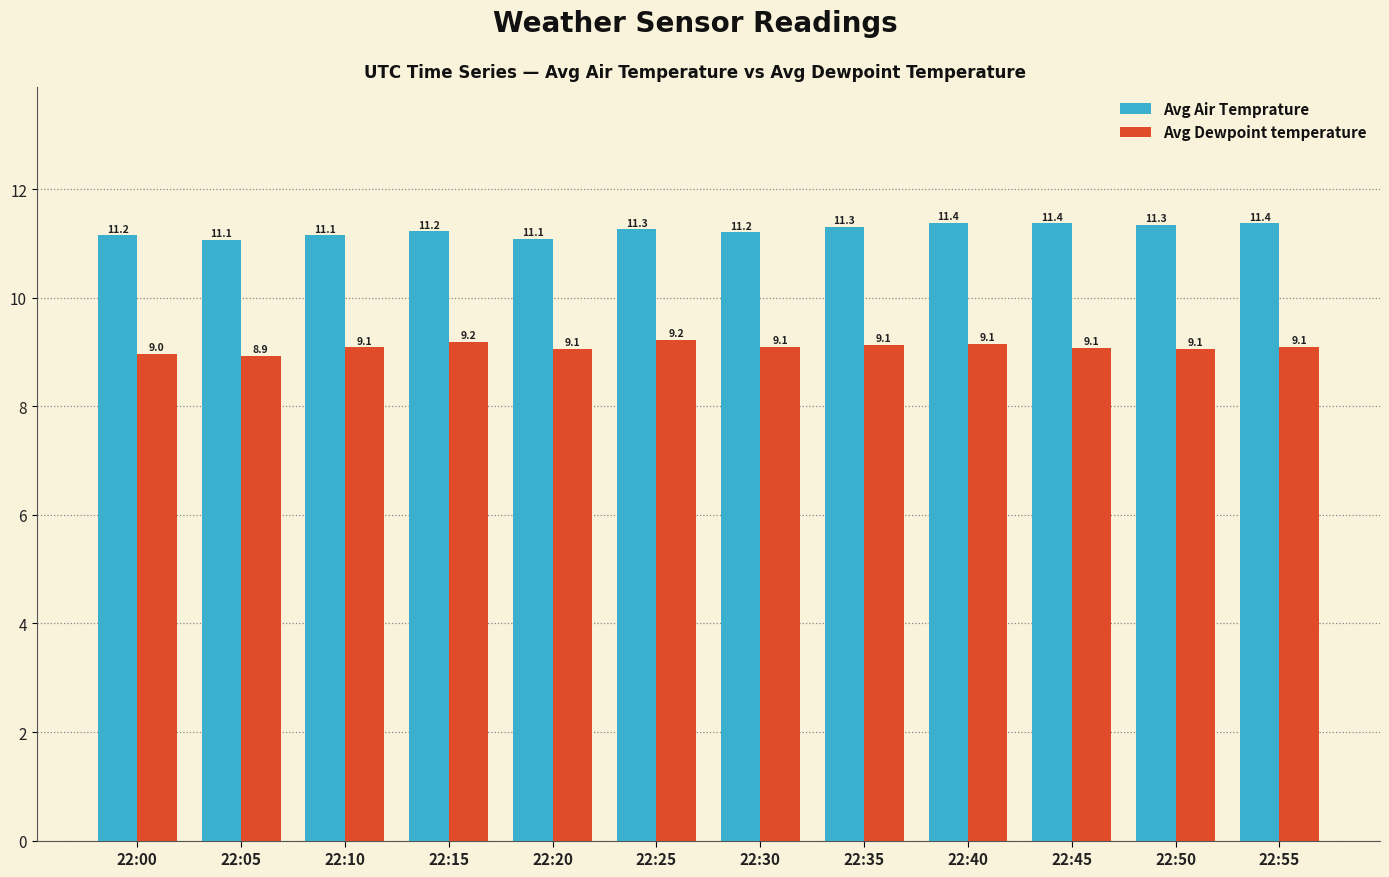

What is the minimum value shown in the chart?

8.9